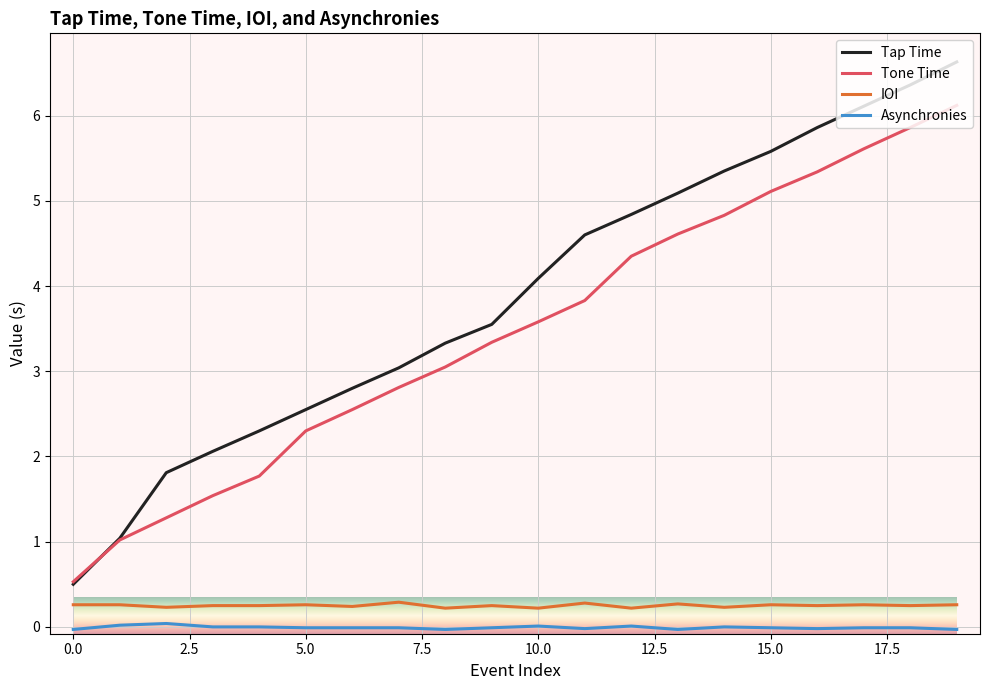

Which series has the largest range (max minus min)?

Tap Time